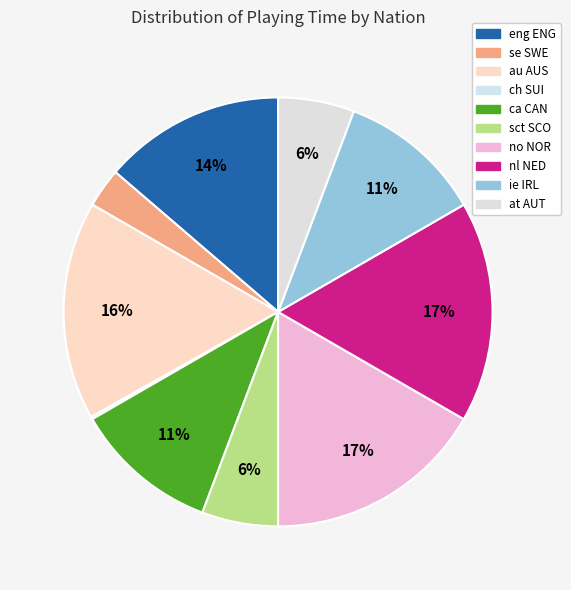

What is the ratio of the value at sct SCO to the value at au AUS?

0.3